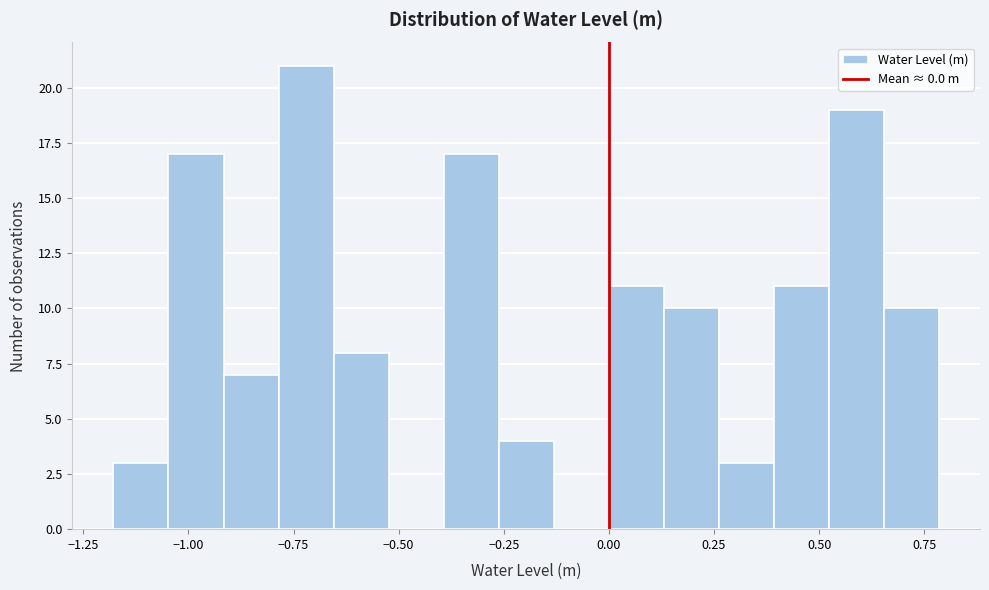

Around what value on the x-axis is the tallest bar? Give the approximate position of its centre, as read against the axis.

-0.70